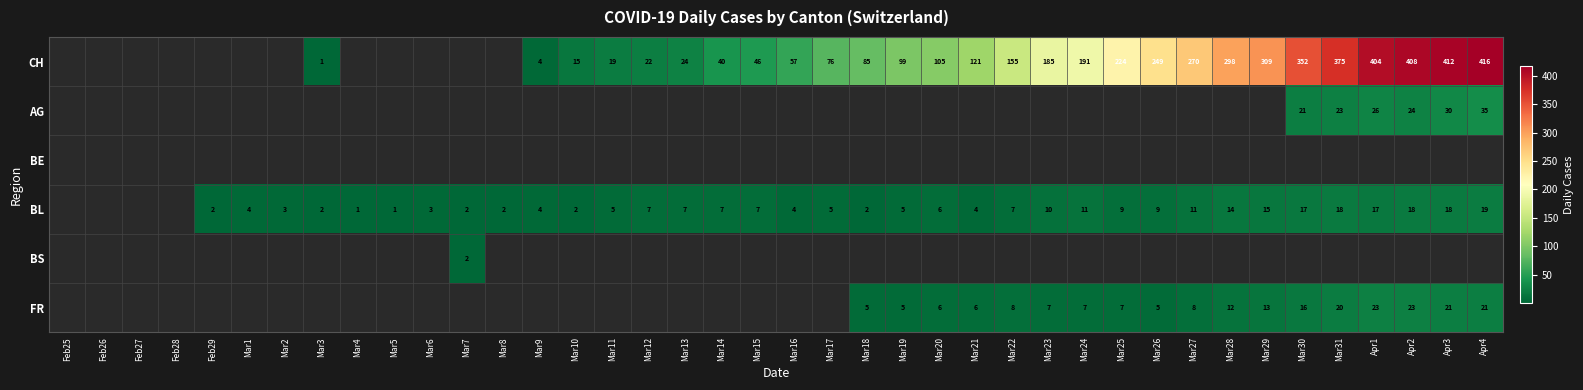

What is the sum of the BL values at Apr1 and Mar29?

32